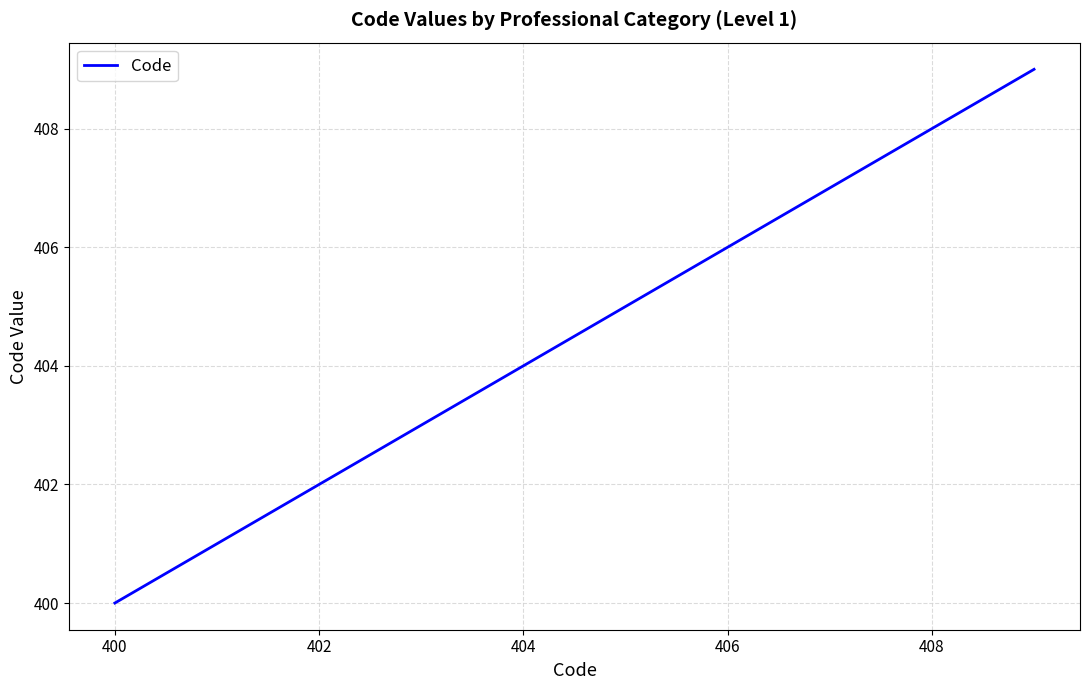

What is the maximum value shown in the chart?

409